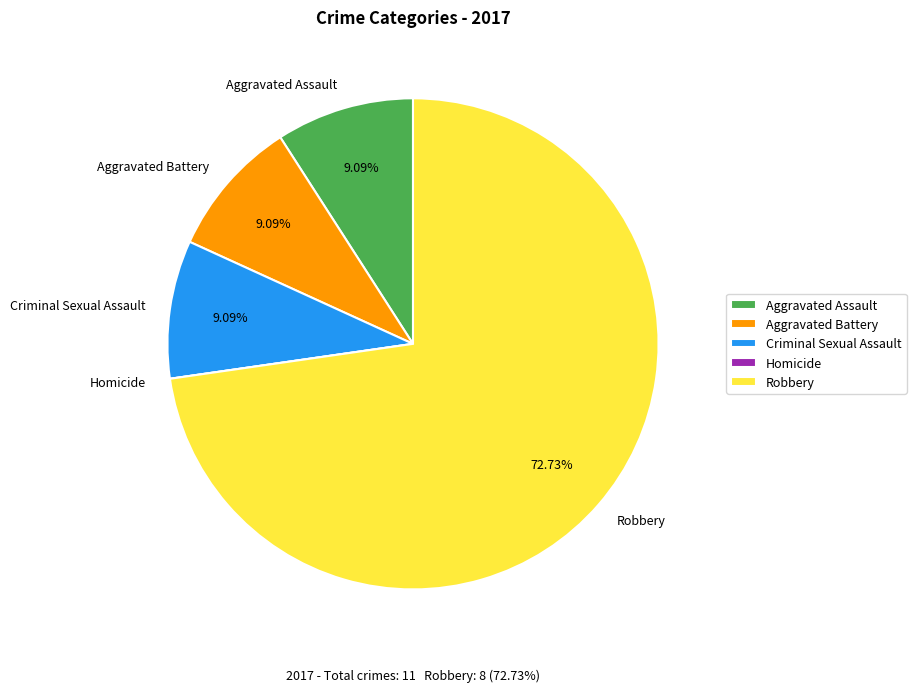

Is there any slice that represents more than half of the pie?

Yes